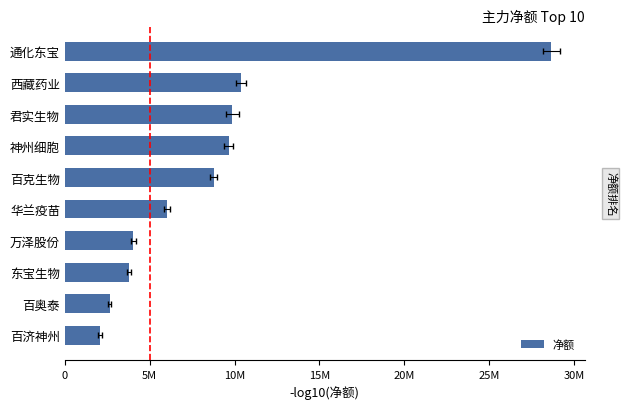

What is the difference between the maximum and second lowest values?

26022774